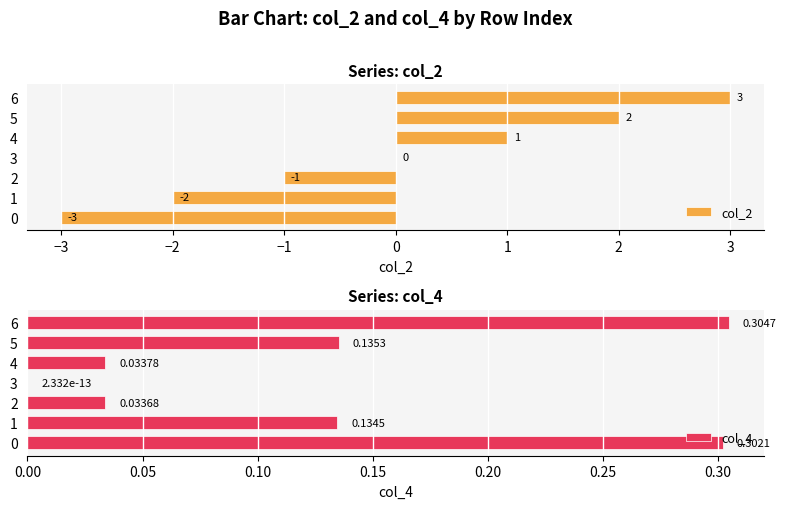

Reading left to right, list all the values displayed in this chart.

col_2: -3.0	-2.0	-1.0	0.0	1.0	2.0	3.0
col_4: 0.3	0.1	0.0	0.0	0.0	0.1	0.3